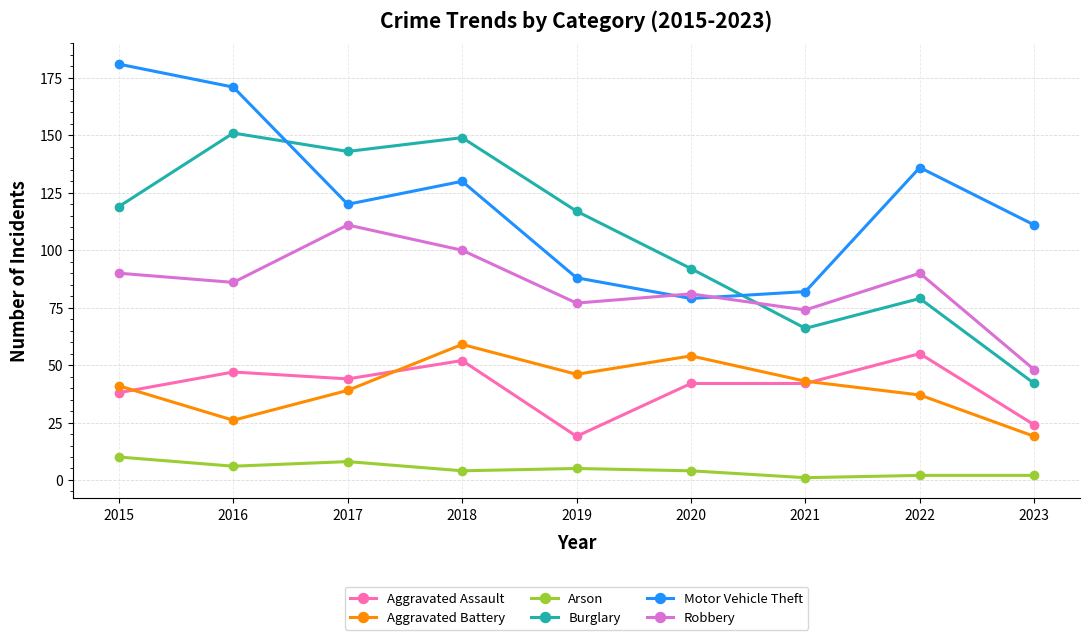

What is the difference between the highest and lowest values at 2015?

171